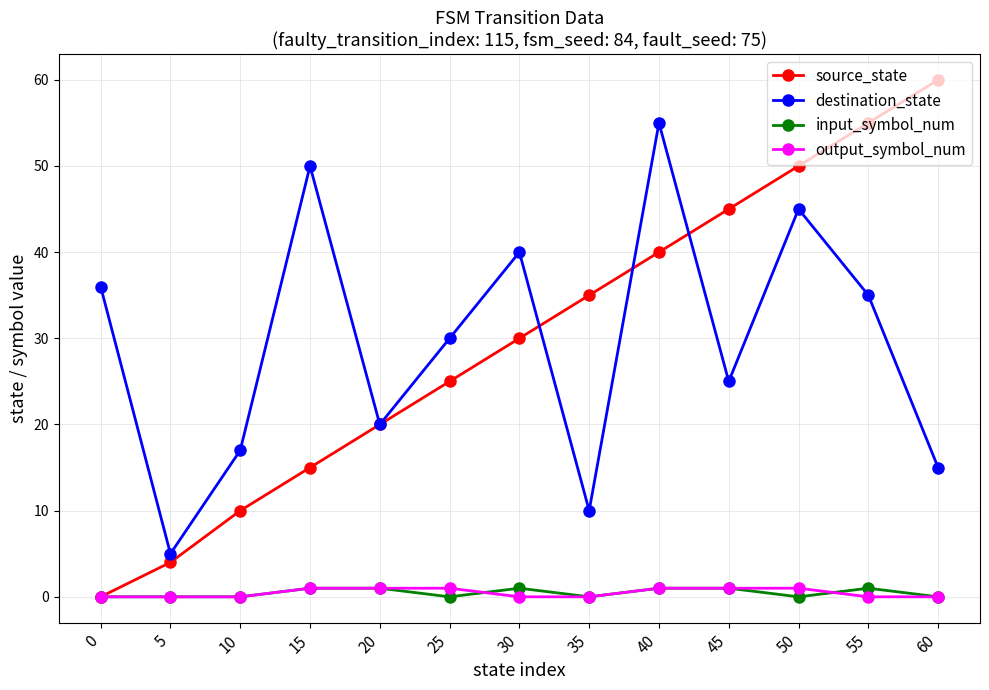

What is the value of the source_state point at the 10th from the left?

45